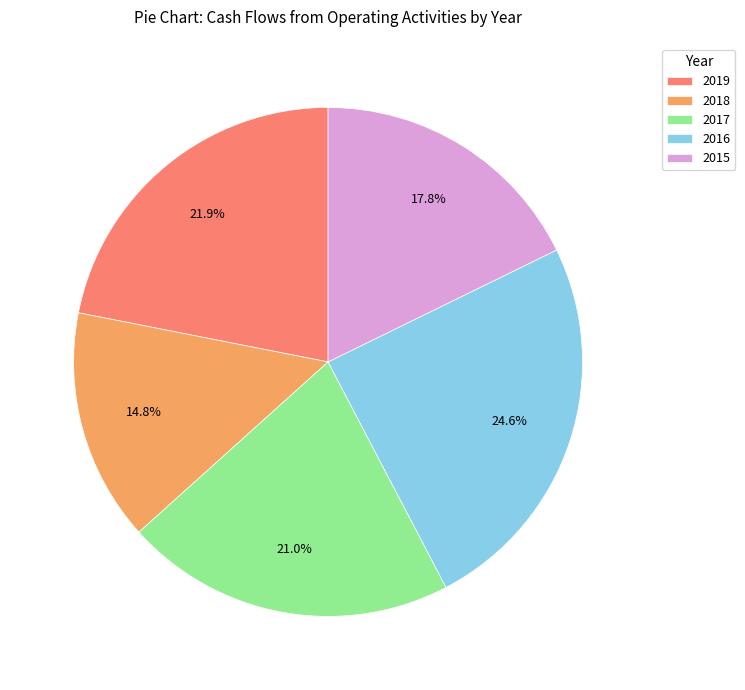

The 2015 slice represents 18% of the pie. True or false?

True